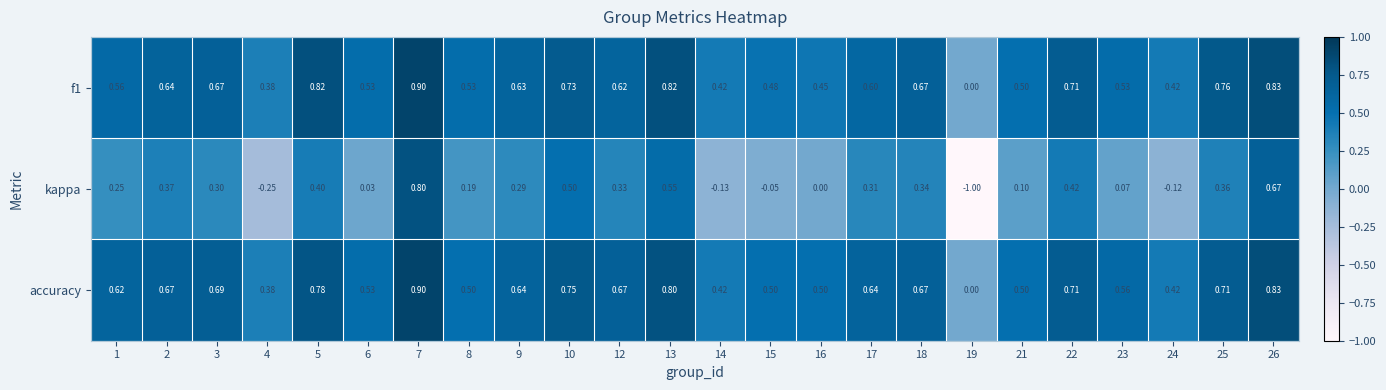

Which series has the largest total across all categories?

accuracy